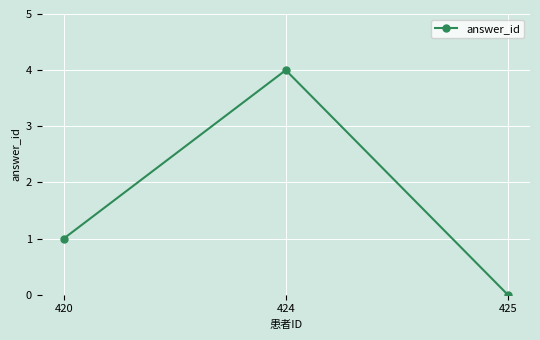

Rank the categories by value from highest to lowest.

424, 420, 425